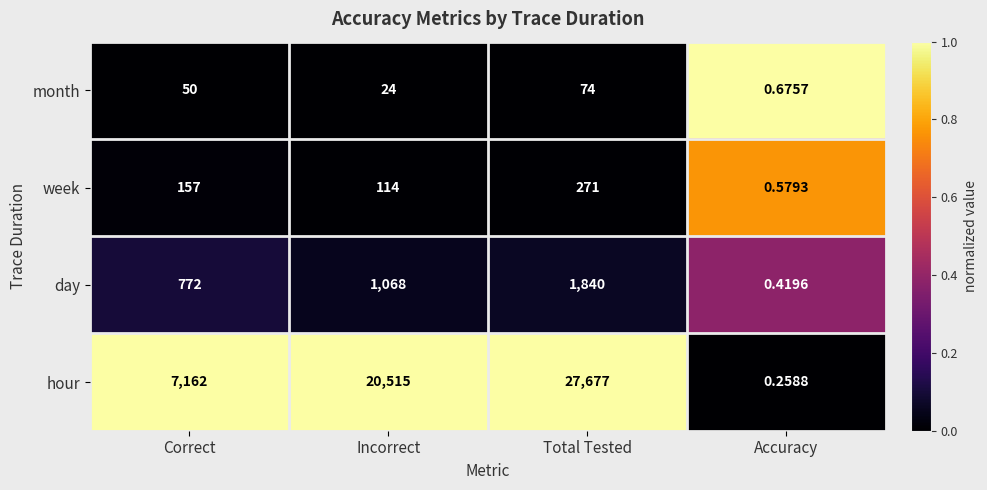

Which category has the lowest value in the hour series?

Accuracy